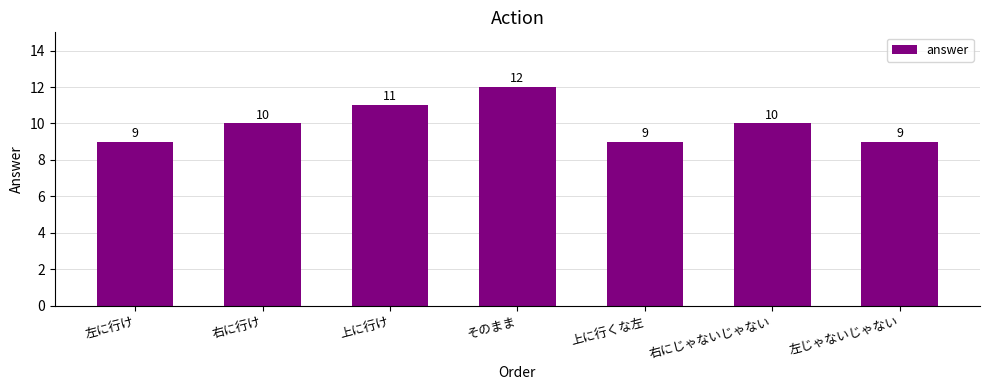

What is the change in value from 左に行け to 右にじゃないじゃない?

+1